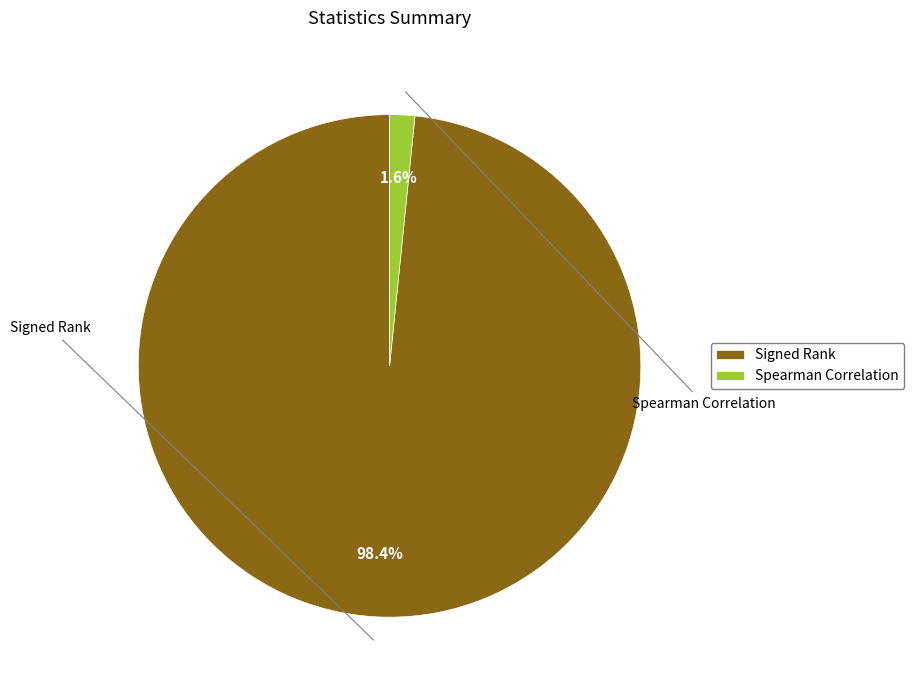

What percentage is NOT represented by Spearman Correlation?

98.4%